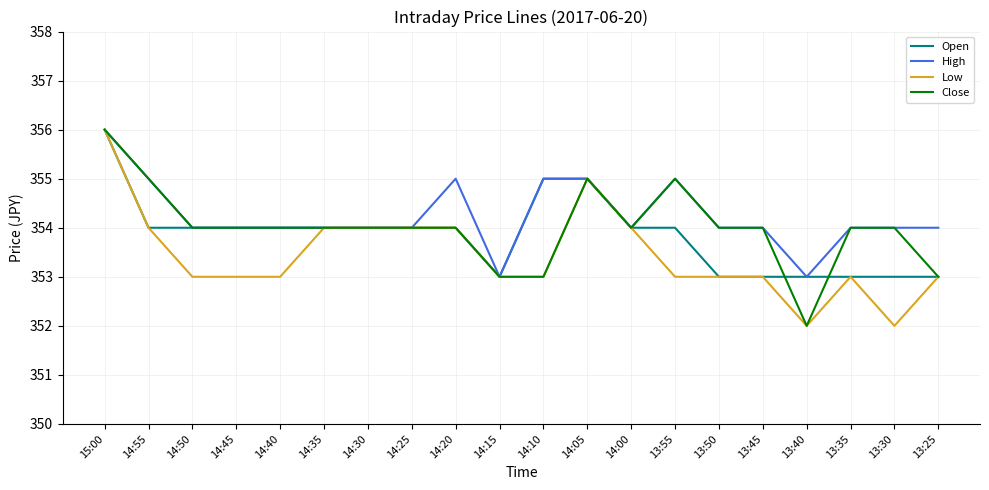

What position from the left is 14:25?

8